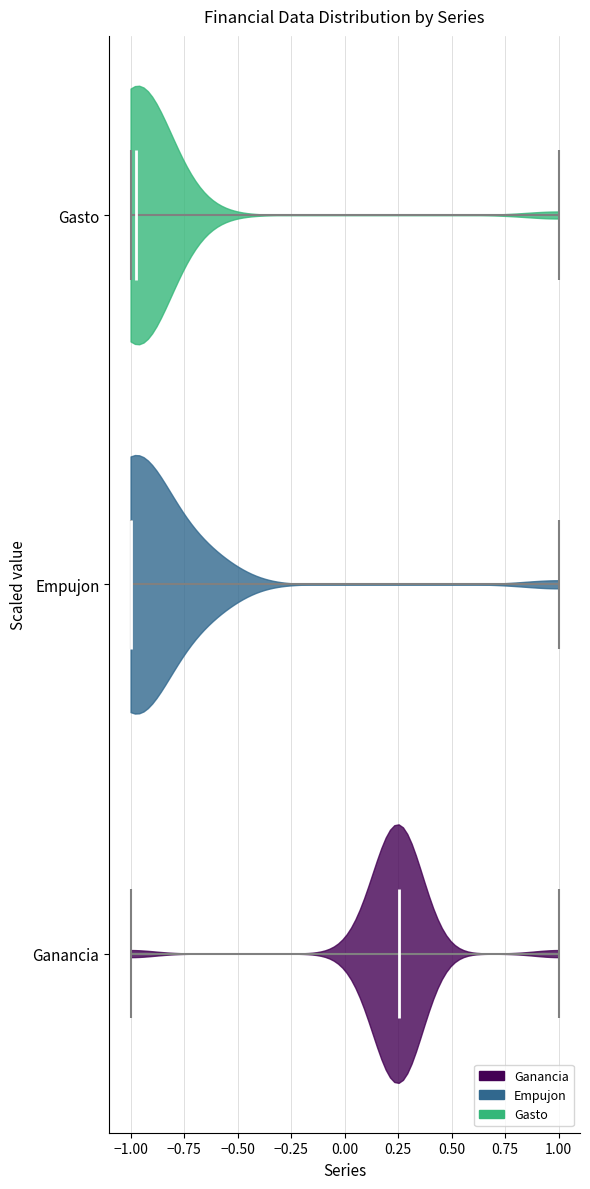

Reading bottom to top, read every violin against the x-axis: where its median line is, and the lowest and highest points it reaches. The values are not printed on the chart, so give them approximately, as read against the axis.

Ganancia: median line 0.25, lowest point -1.00, highest point 1.00
Empujon: median line -1.00, lowest point -1.00, highest point 1.00
Gasto: median line -1.00, lowest point -1.00, highest point 1.00